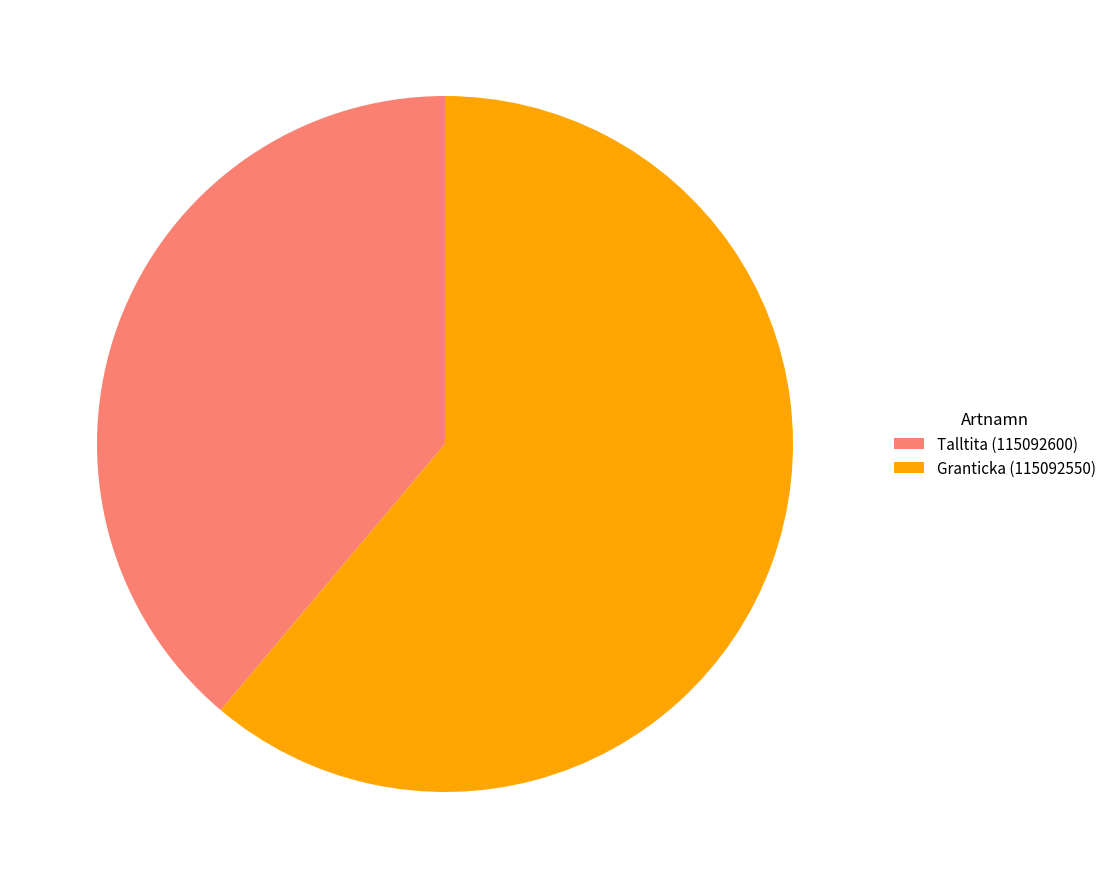

Rank the categories by value from lowest to highest.

Talltita (115092600), Granticka (115092550)